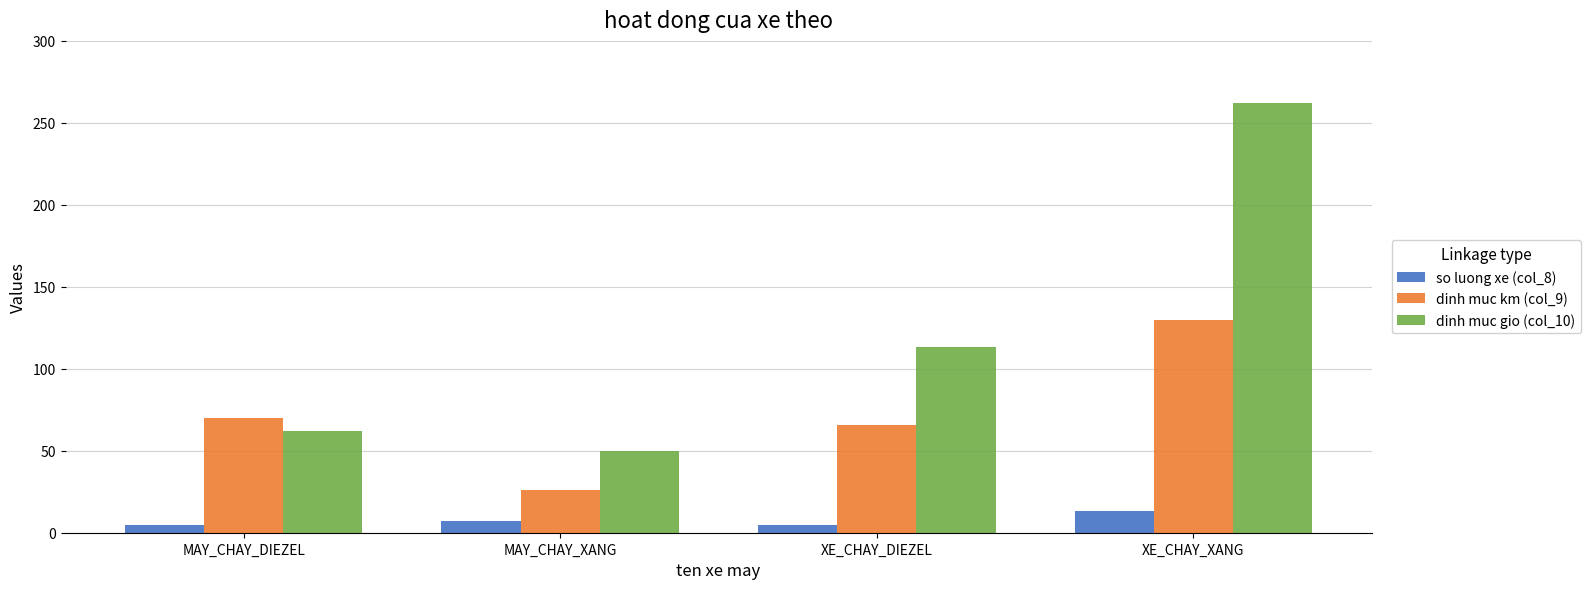

How many bars are there in total?

12